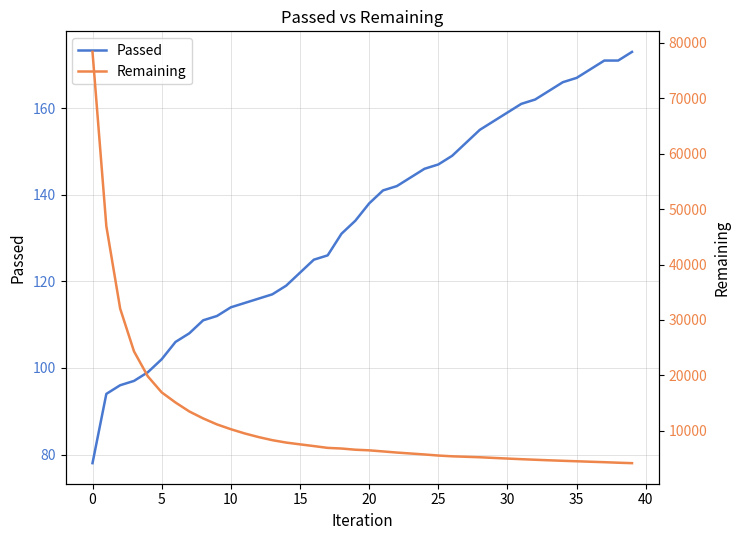

What is the difference between the Passed values at 14 and 18?

12